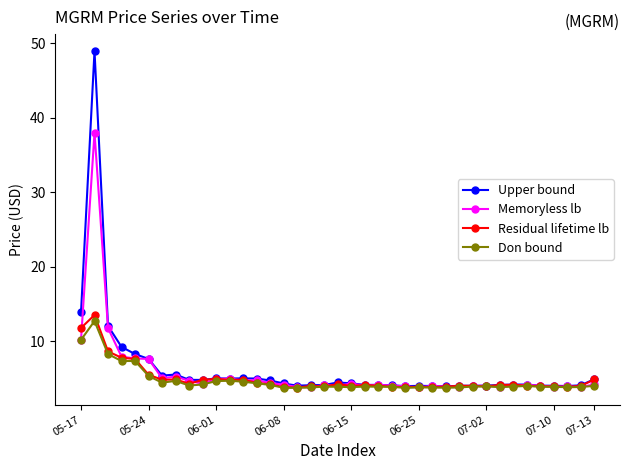

Which series has the largest range (max minus min)?

Upper bound